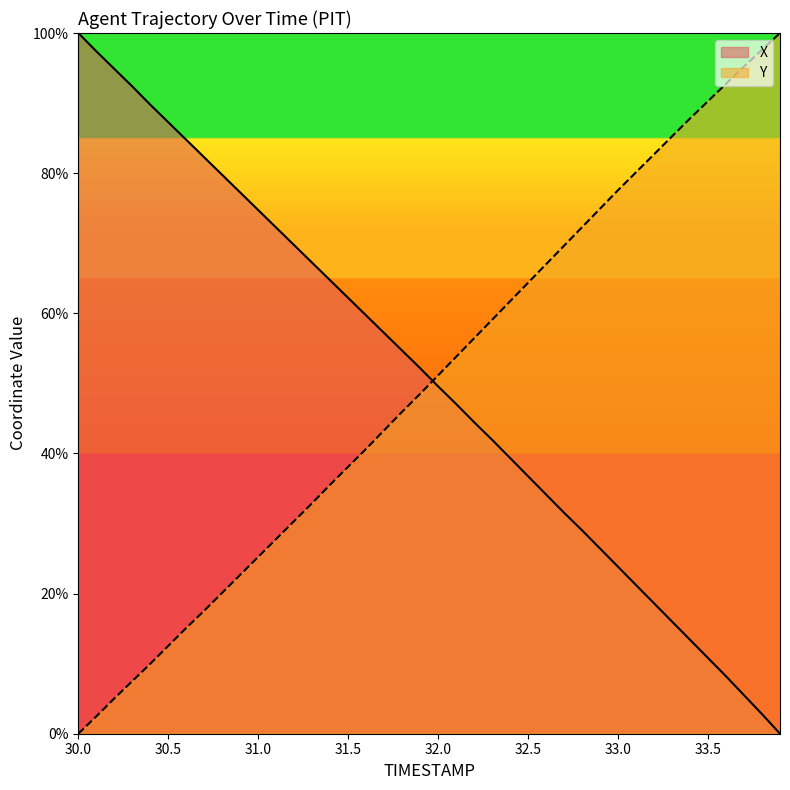

What are all the series names shown in the legend?

X, Y